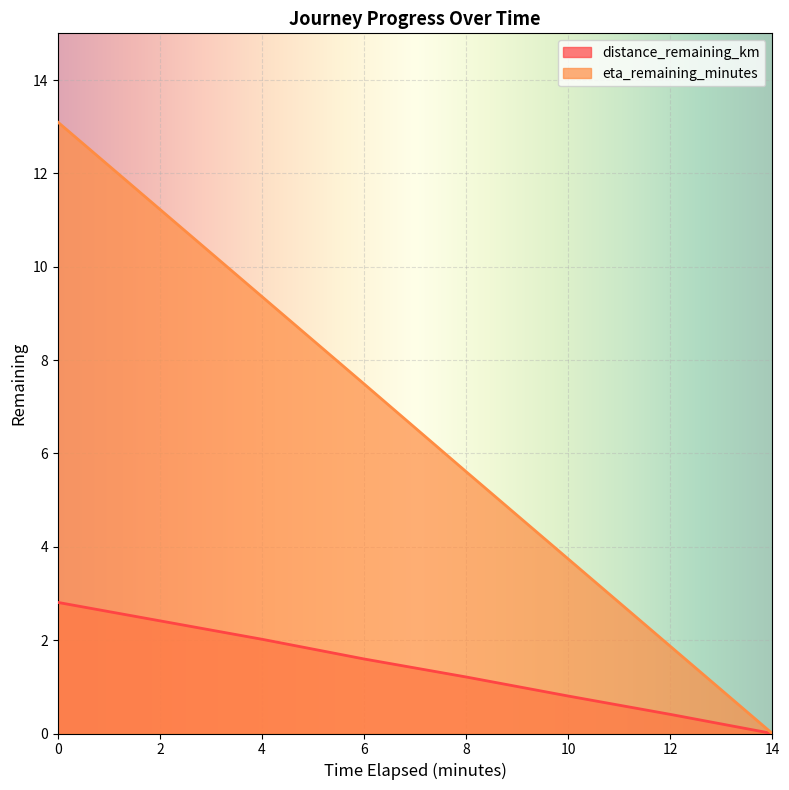

Reading left to right, list all the values displayed in this chart.

distance_remaining_km: 0.0=2.8	2.0=2.4	4.0=2.0	6.0=1.6	8.0=1.2	10.0=0.8	12.0=0.4	14.0=0.0
eta_remaining_minutes: 0.0=13.1	2.0=11.2	4.0=9.4	6.0=7.5	8.0=5.6	10.0=3.7	12.0=1.9	14.0=0.0